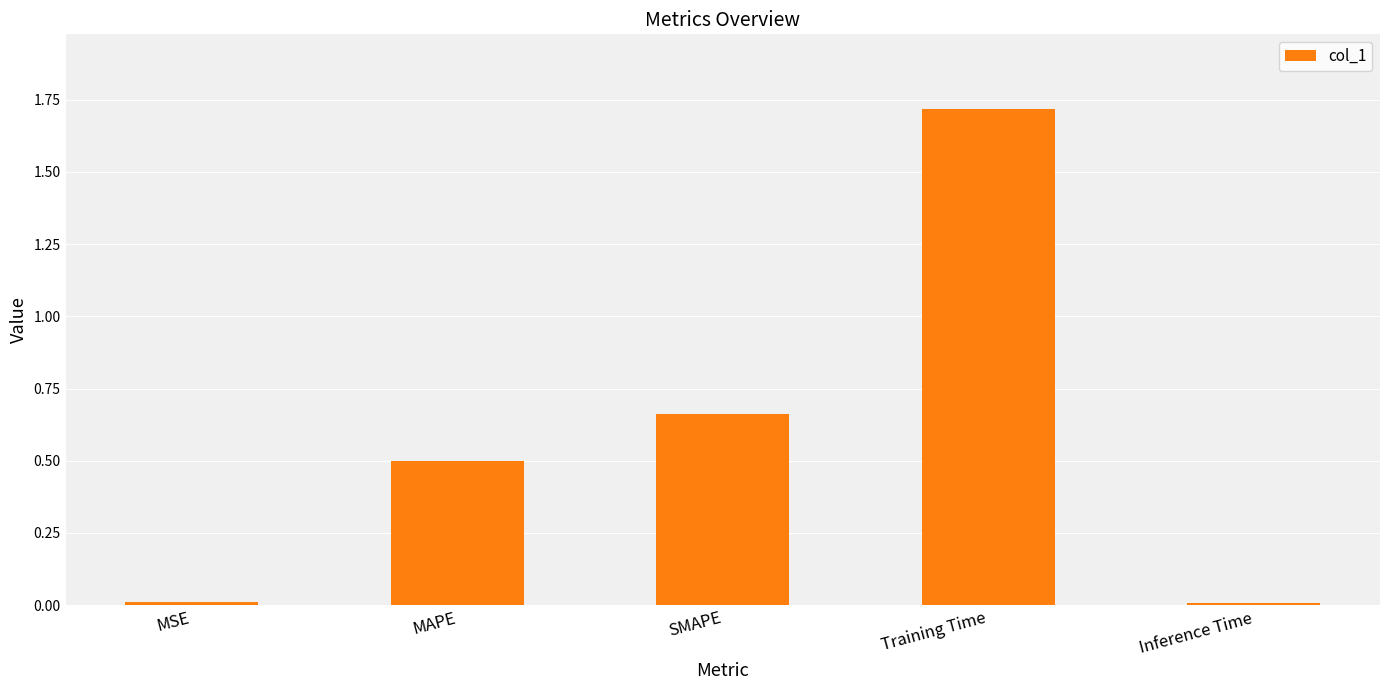

What is the label of the 1st bar from the right?

Inference Time